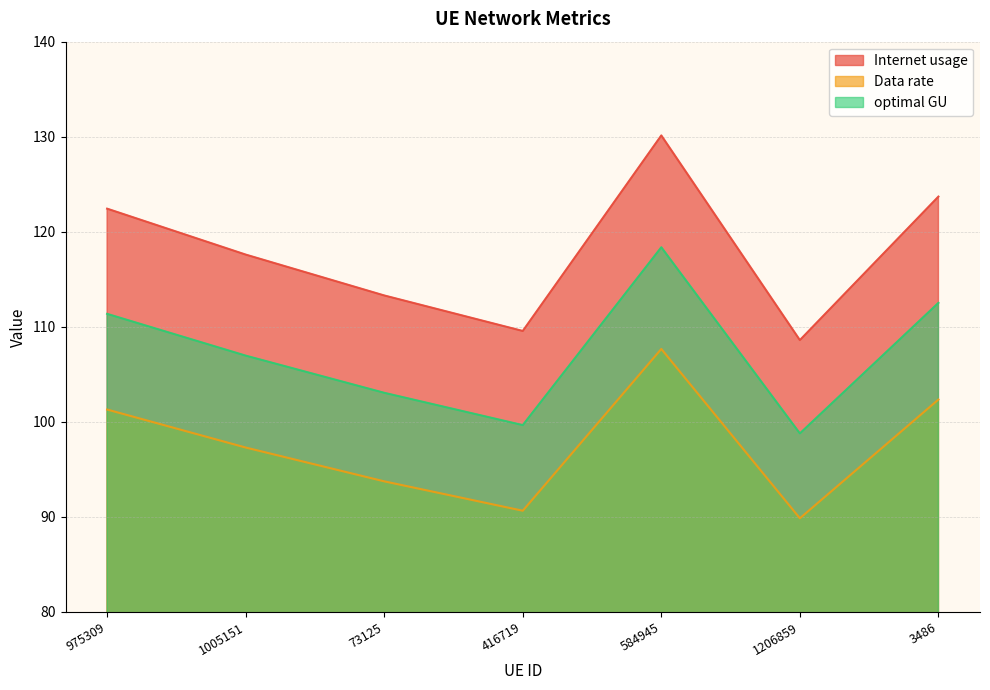

Which has a higher value, 1005151 or 3486?

3486